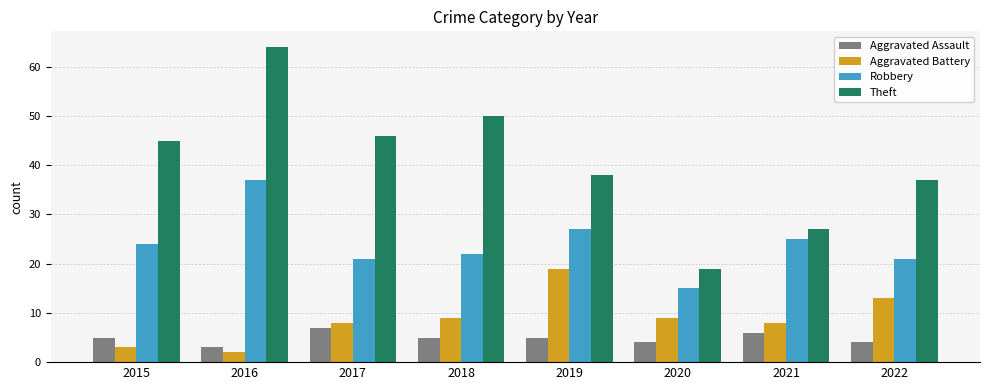

What are all the series names shown in the legend?

Aggravated Assault, Aggravated Battery, Robbery, Theft